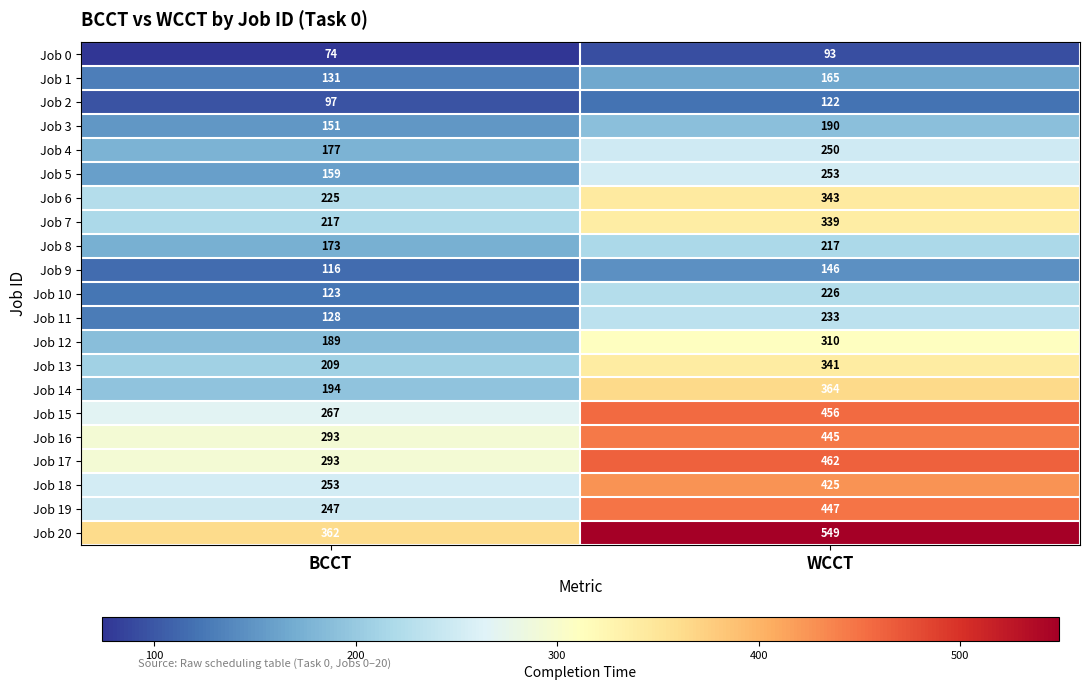

What is the spread (max minus min) of values at BCCT?

288